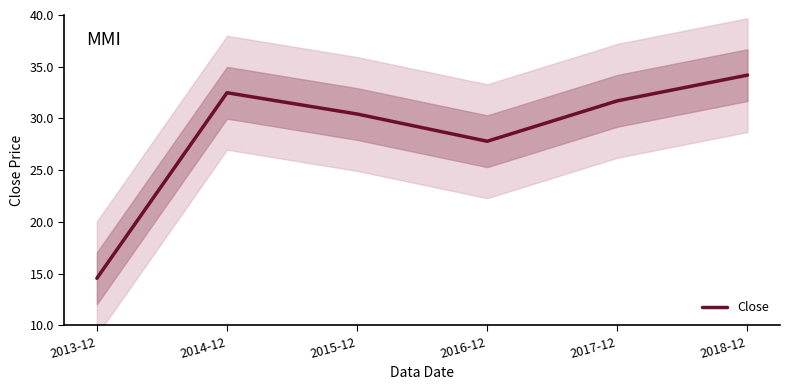

What is the sum of the values at 2018-12 and 2013-12?

48.8